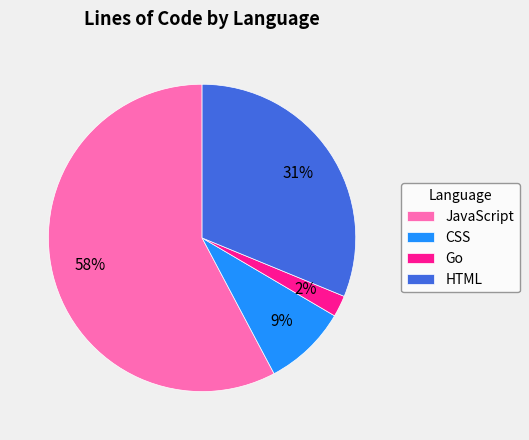

What is the majority slice?

JavaScript